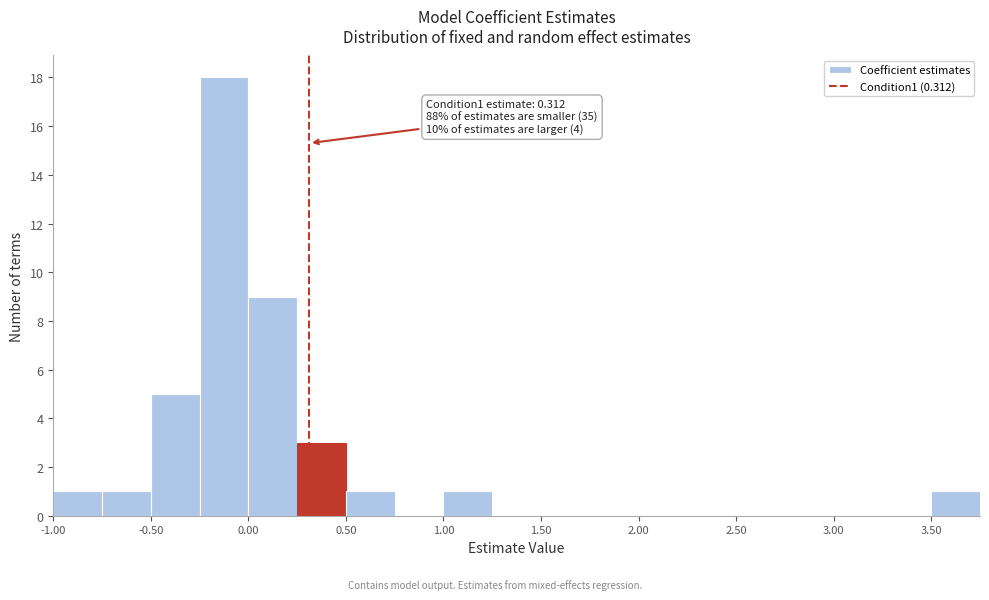

Over which range of the x-axis is the bar tallest?

-0.25 to 0.00